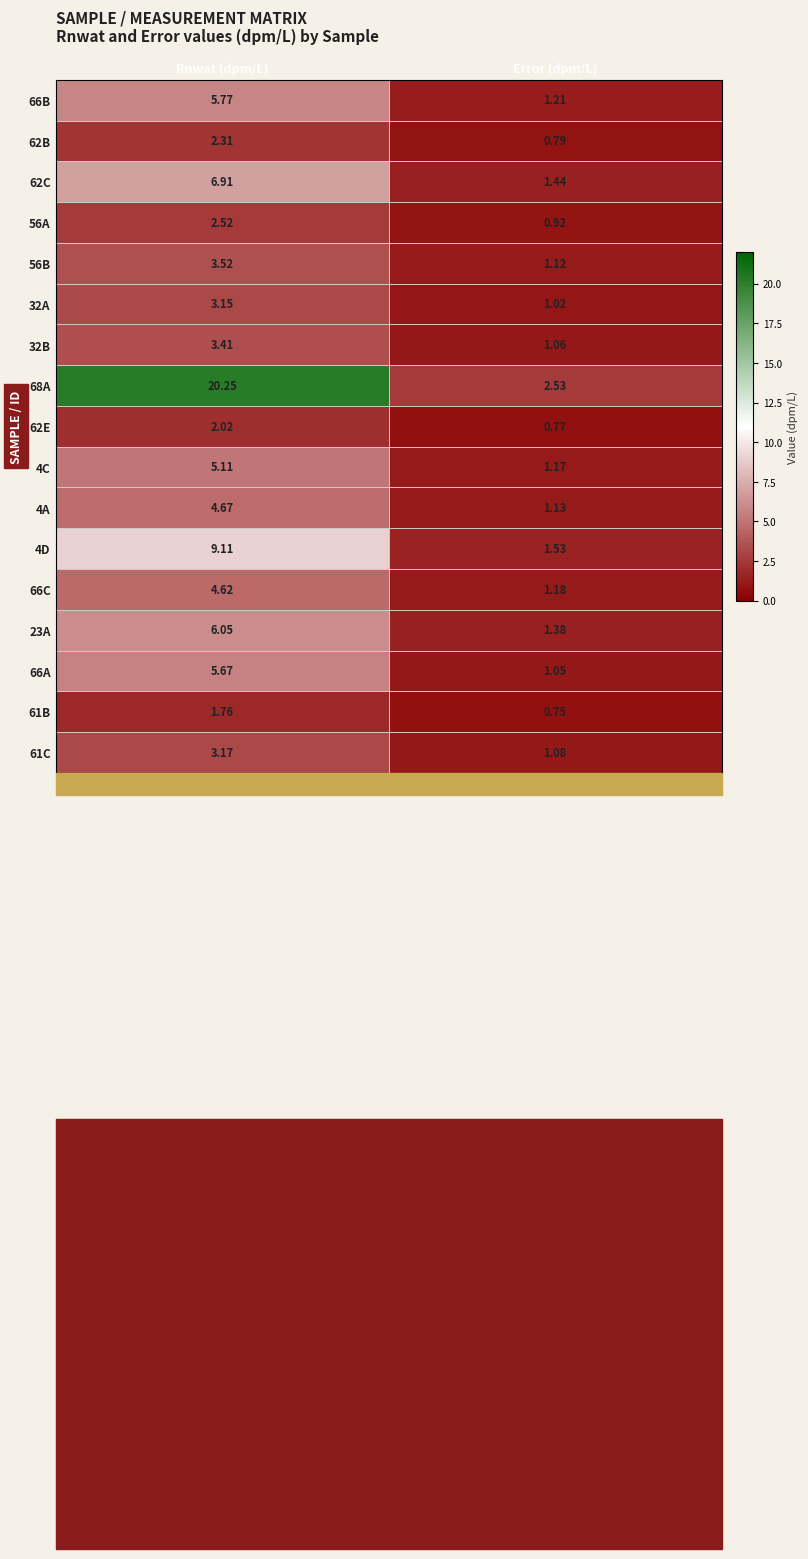

At which label does 32A first exceed 3?

Rnwat (dpm/L)